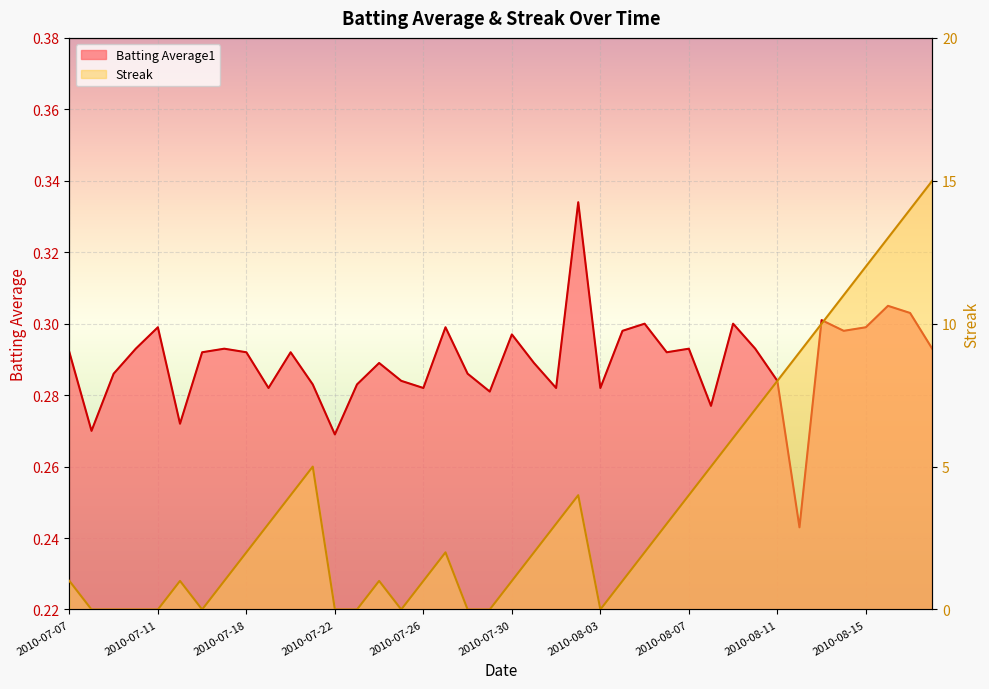

Reading left to right, transcribe all the data shown in this chart.

Batting Average1: 0.3	0.3	0.3	0.3	0.3	0.3	0.3	0.3	0.3	0.3	0.3	0.3	0.3	0.3	0.3	0.3	0.3	0.3	0.3	0.3	0.3	0.3	0.3	0.3	0.3	0.3	0.3	0.3	0.3	0.3	0.3	0.3	0.3	0.2	0.3	0.3	0.3	0.3	0.3	0.3
Streak: 0.1	0.0	0.0	0.0	0.0	0.1	0.0	0.1	0.1	0.1	0.2	0.2	0.0	0.0	0.1	0.0	0.1	0.1	0.0	0.0	0.1	0.1	0.1	0.2	0.0	0.1	0.1	0.1	0.2	0.2	0.3	0.3	0.4	0.5	0.5	0.6	0.6	0.7	0.7	0.8